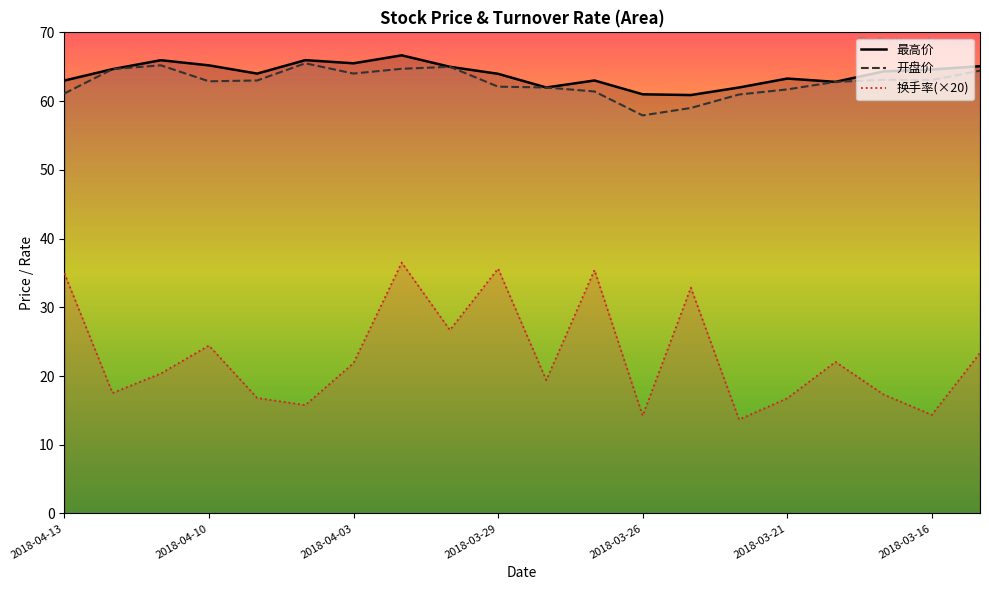

Is the value of 换手率 at 2018-03-22 greater than the value of 开盘价 at 2018-03-28?

No